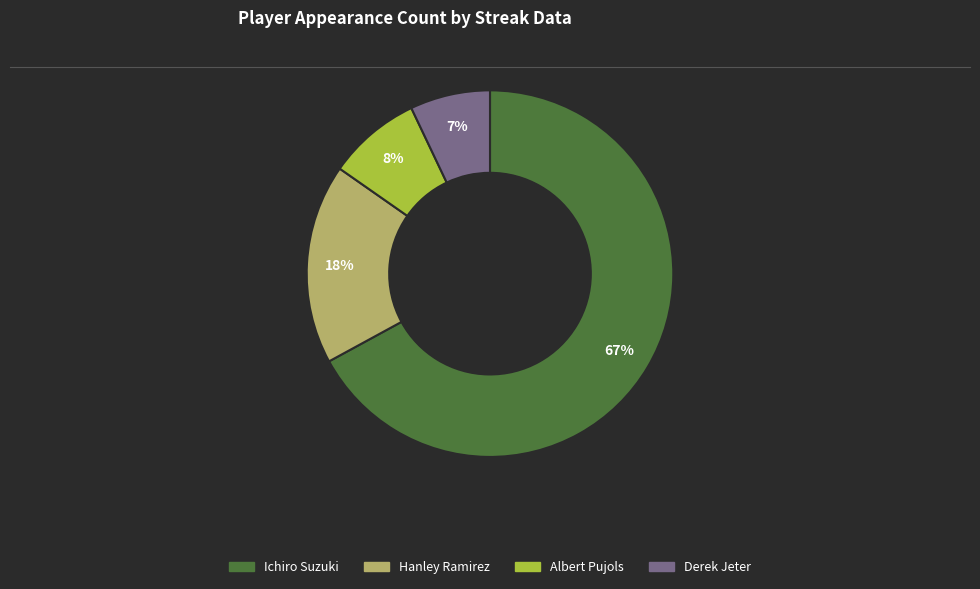

Which slice is the largest?

Ichiro Suzuki